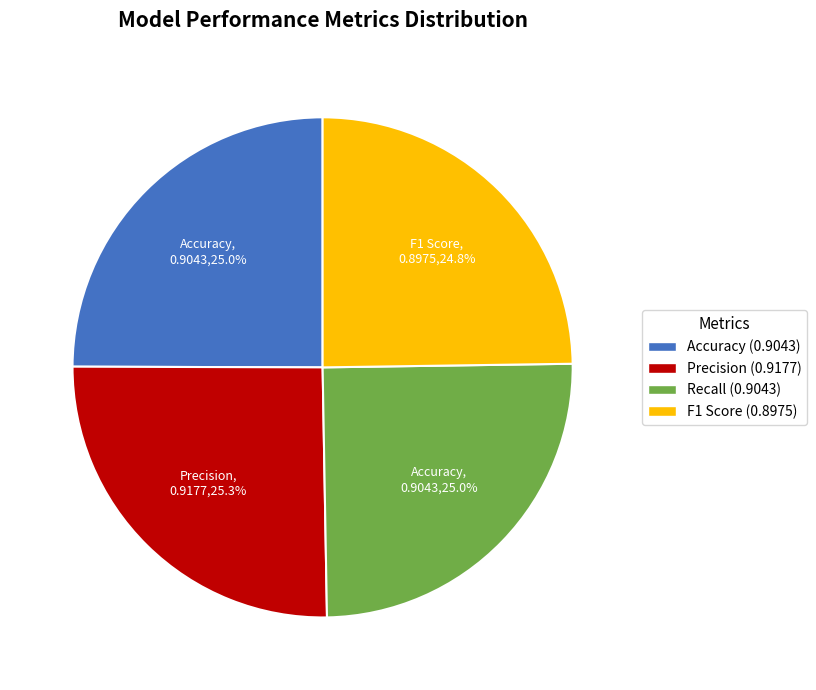

Does any single category account for the majority?

No